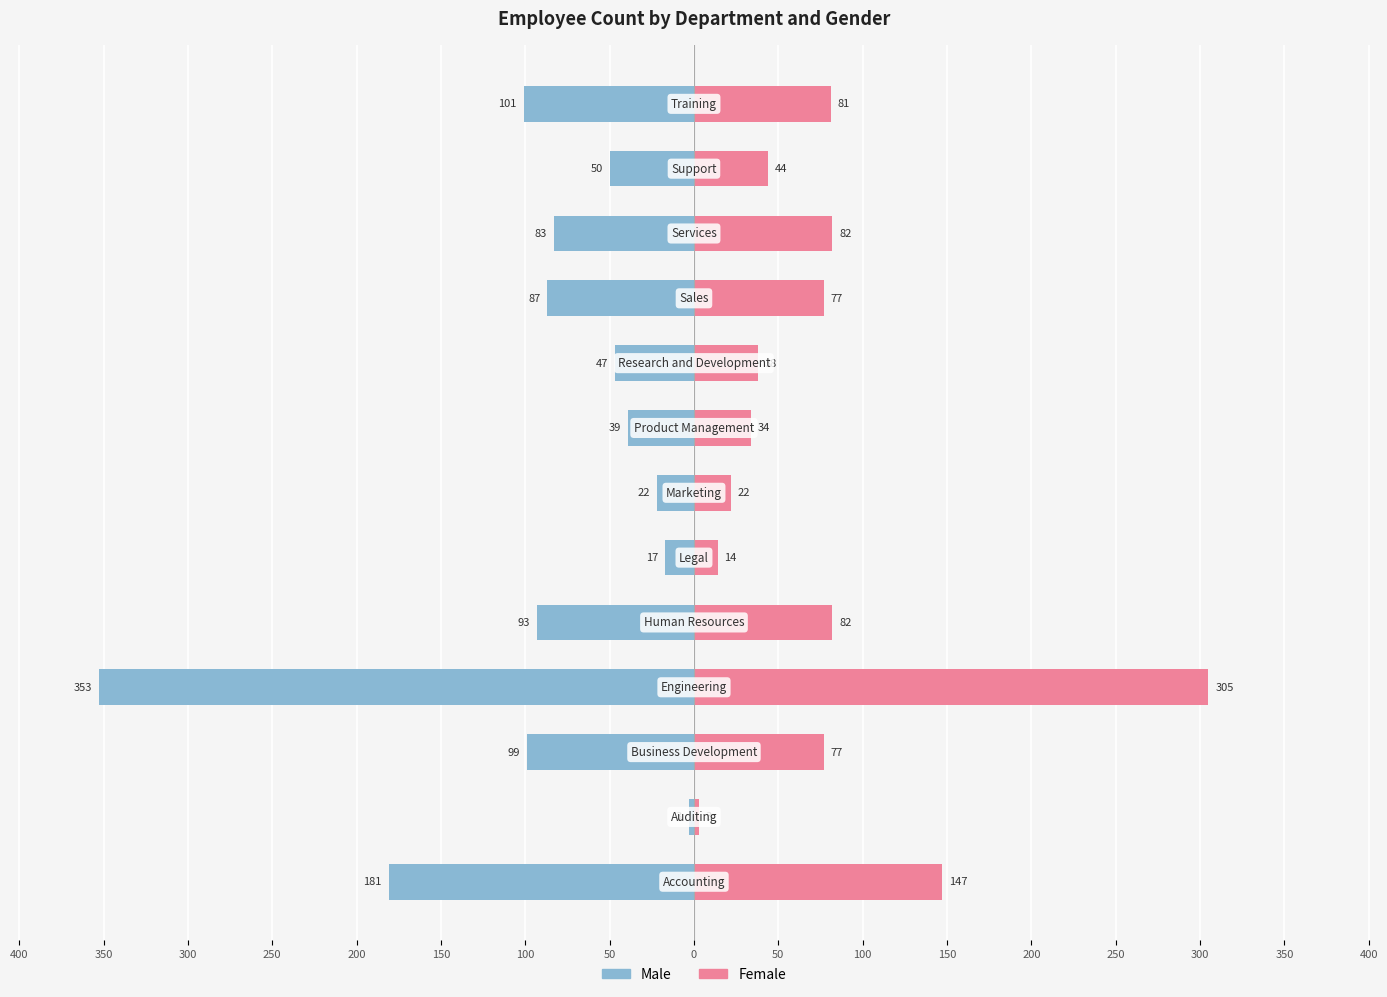

How many categories are shown in the chart?

13